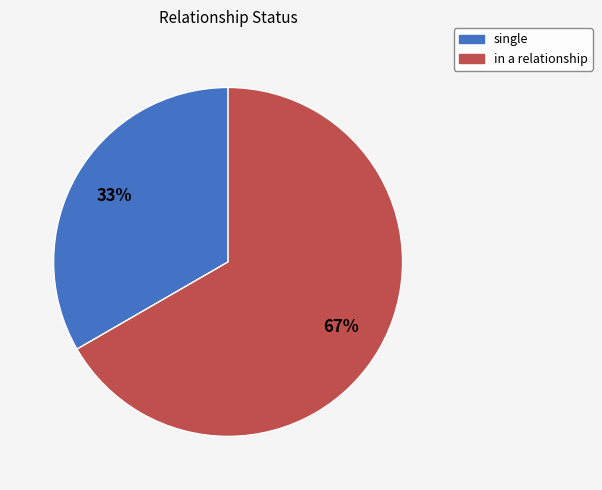

Count the number of slices in the pie.

2